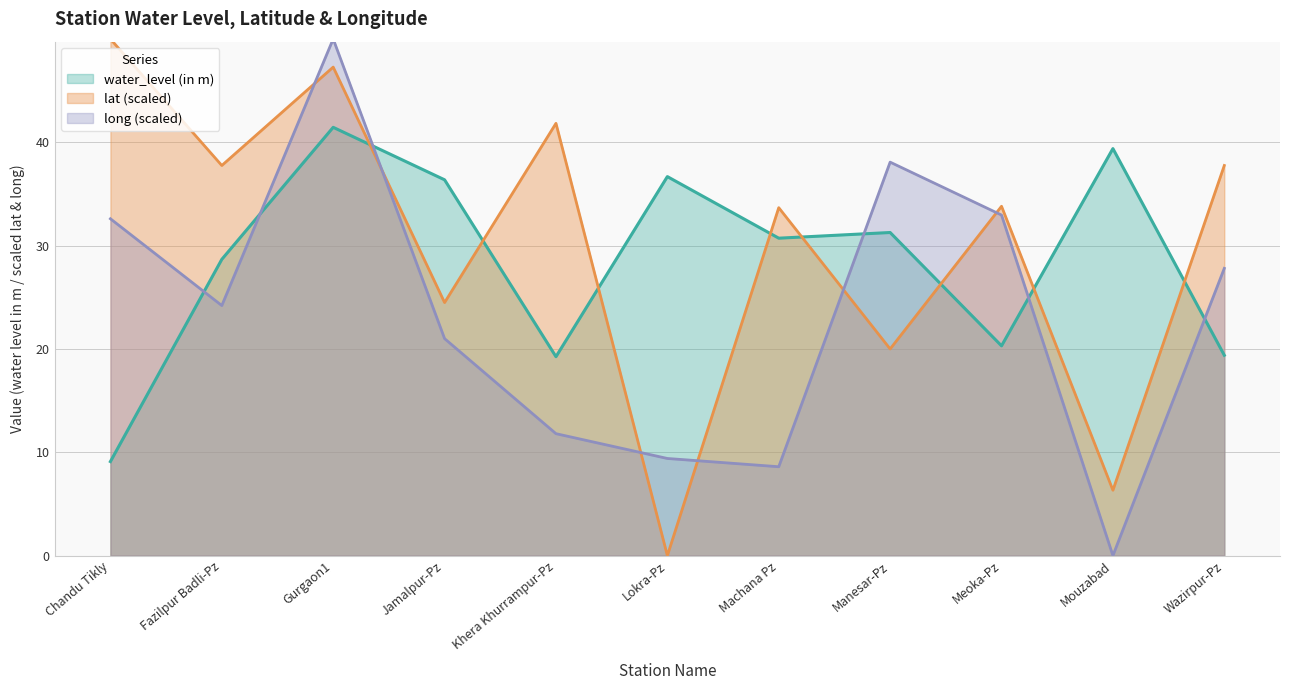

Where is the first local maximum for lat?

Gurgaon1